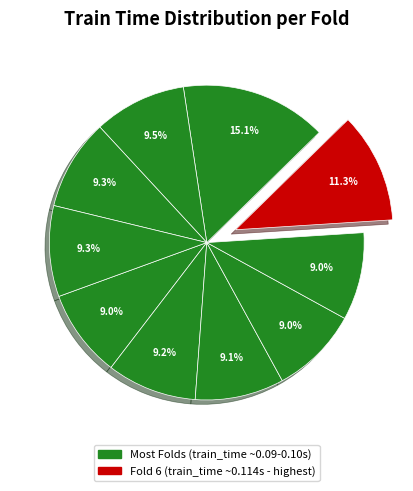

How many segments does this pie chart have?

10